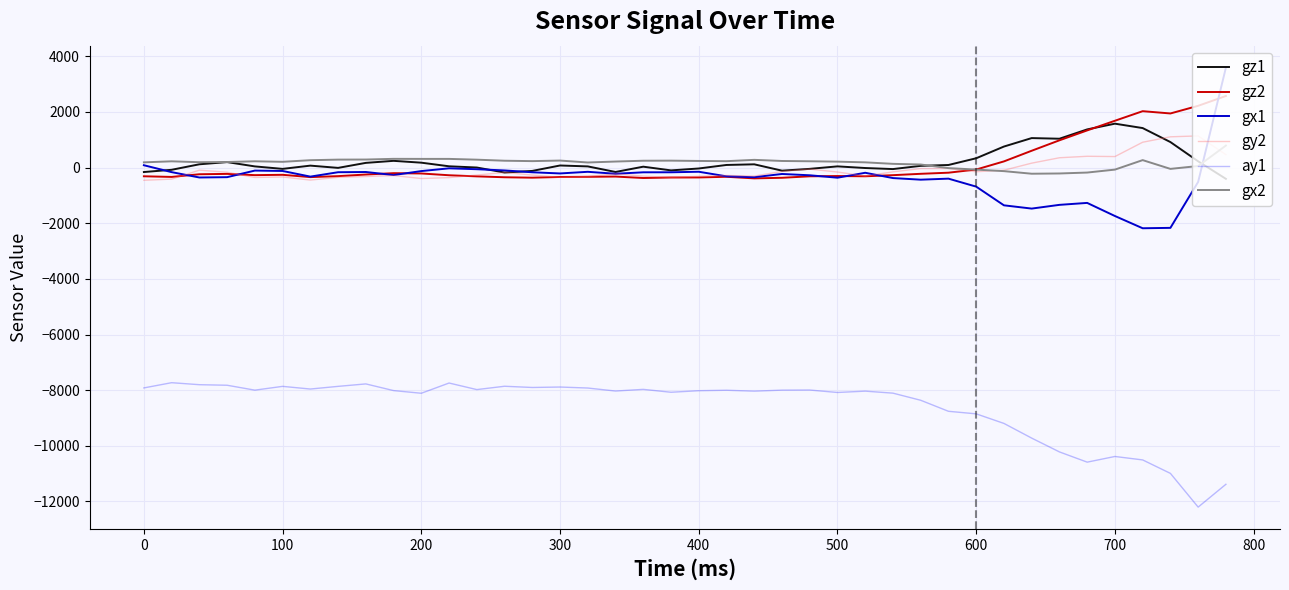

What is the difference between the maximum and minimum values in the gy2 series?

1596